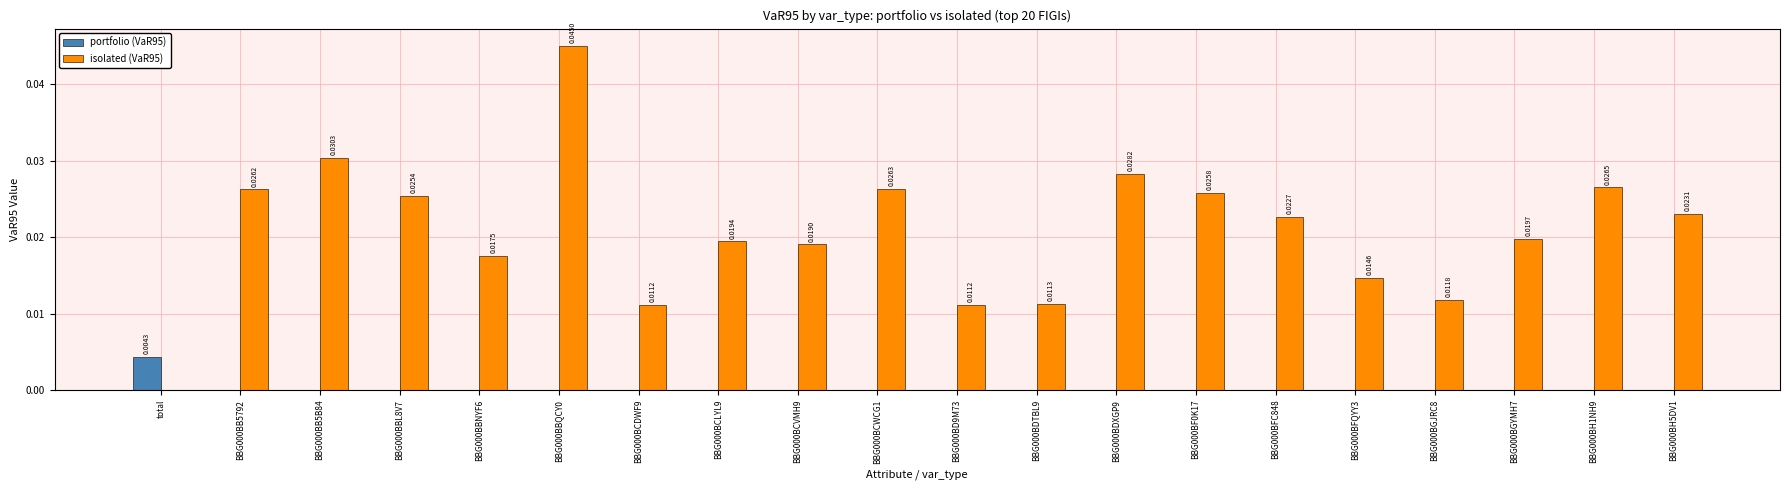

How many values in the isolated (VaR95) series exceed 0?

19